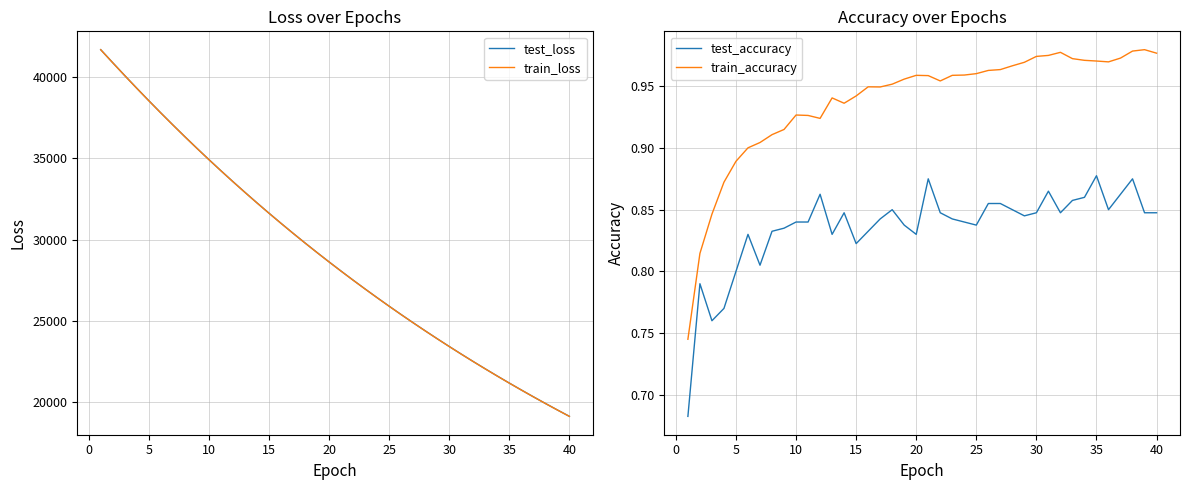

Read the train_loss value at 15.

31620.2